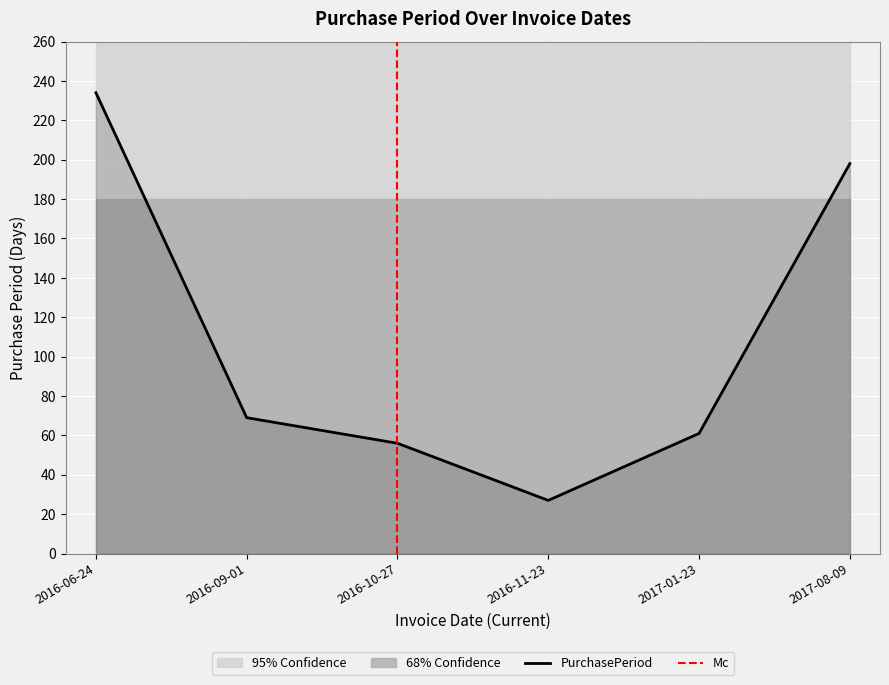

How many data points are less than 69?

3